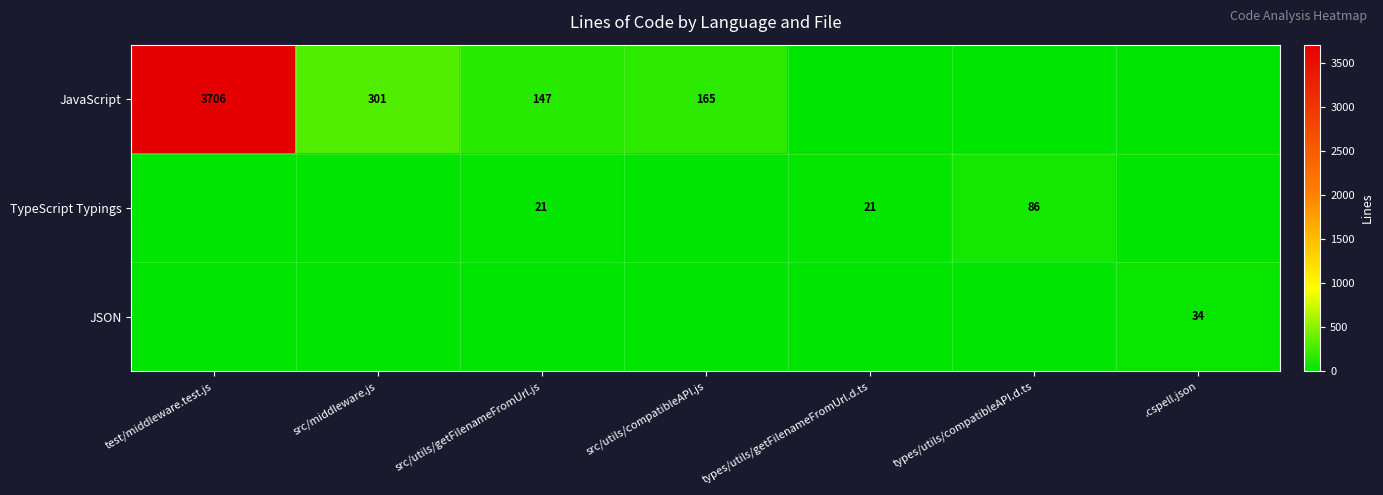

The value of JavaScript at src/utils/compatibleAPI.js is 250. True or false?

False